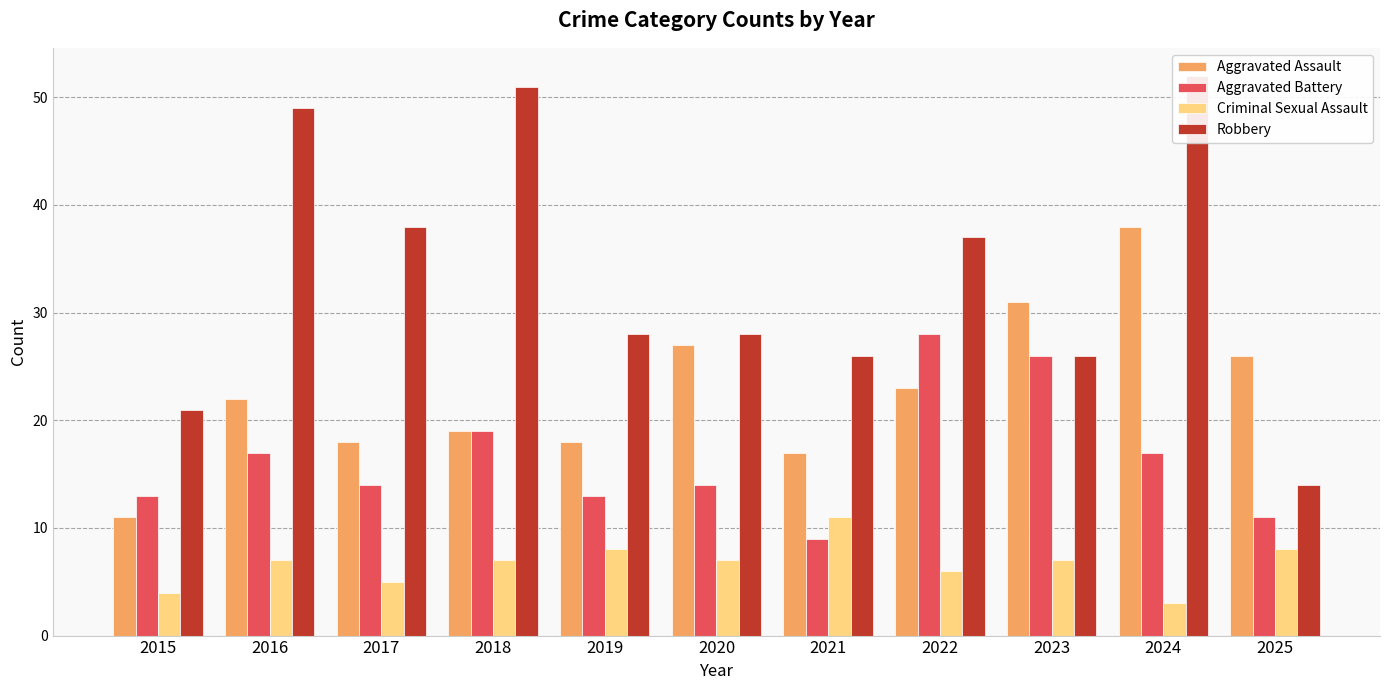

What is the difference between the maximum and minimum values in the Aggravated Battery series?

19